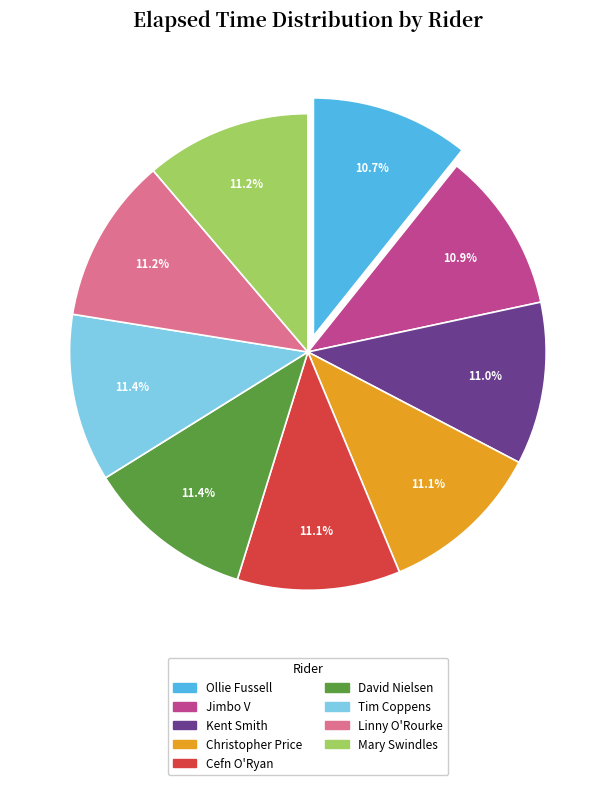

True or false: Mary Swindles accounts for 1% of the total.

False